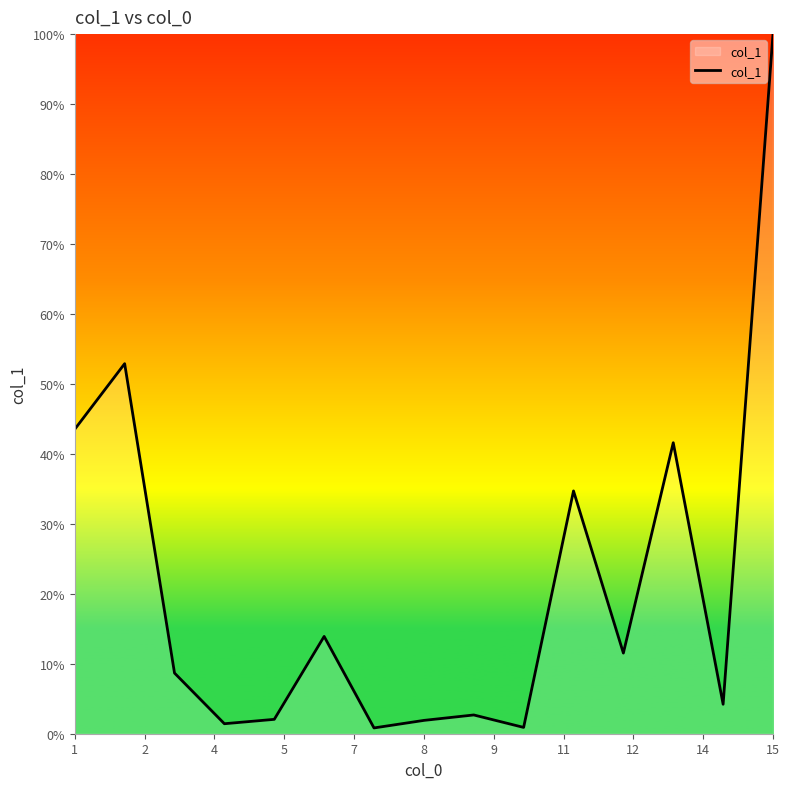

Count the number of data series in this chart.

1